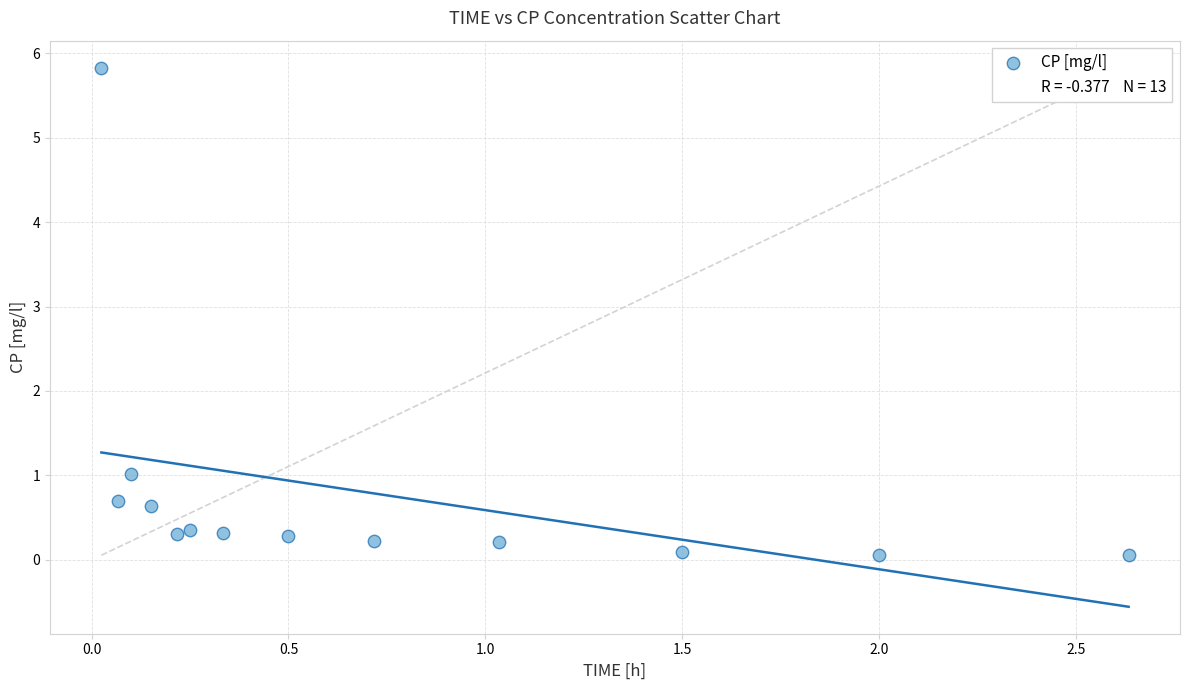

What Y value in the scatter plot is closest to 2?

1.0